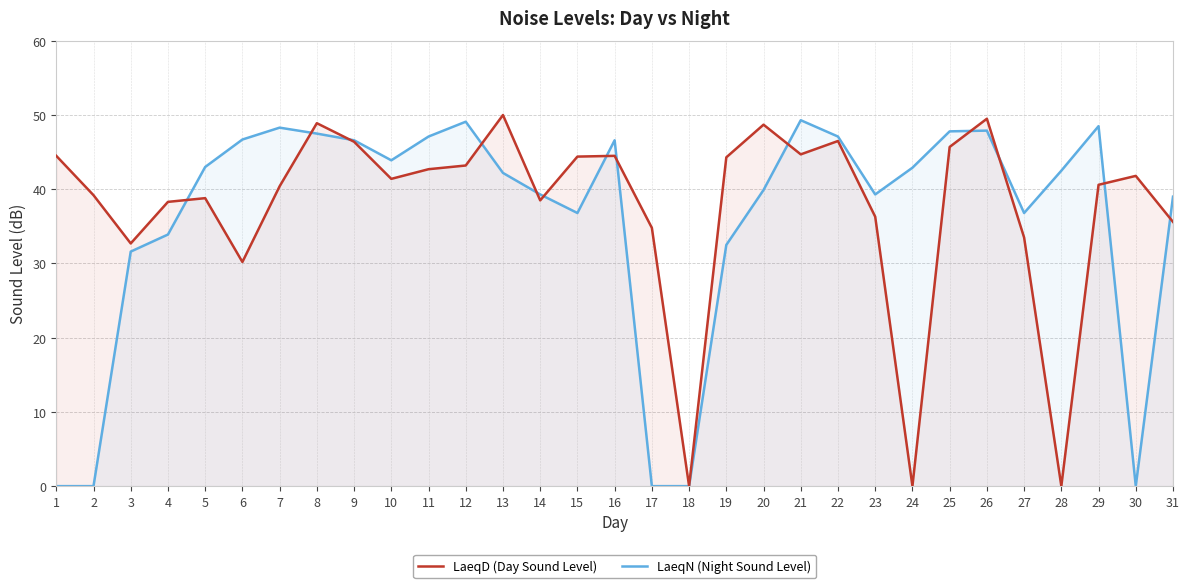

At which category is the sum across all series the highest?

26